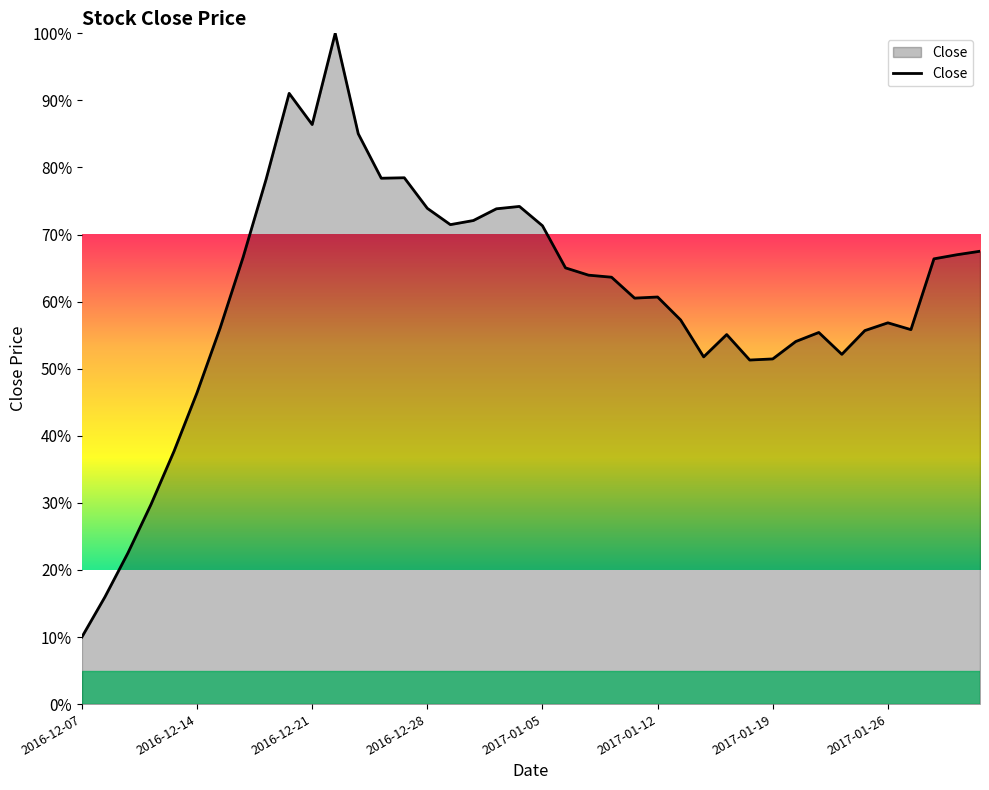

What is the minimum value shown in the chart?

10.0